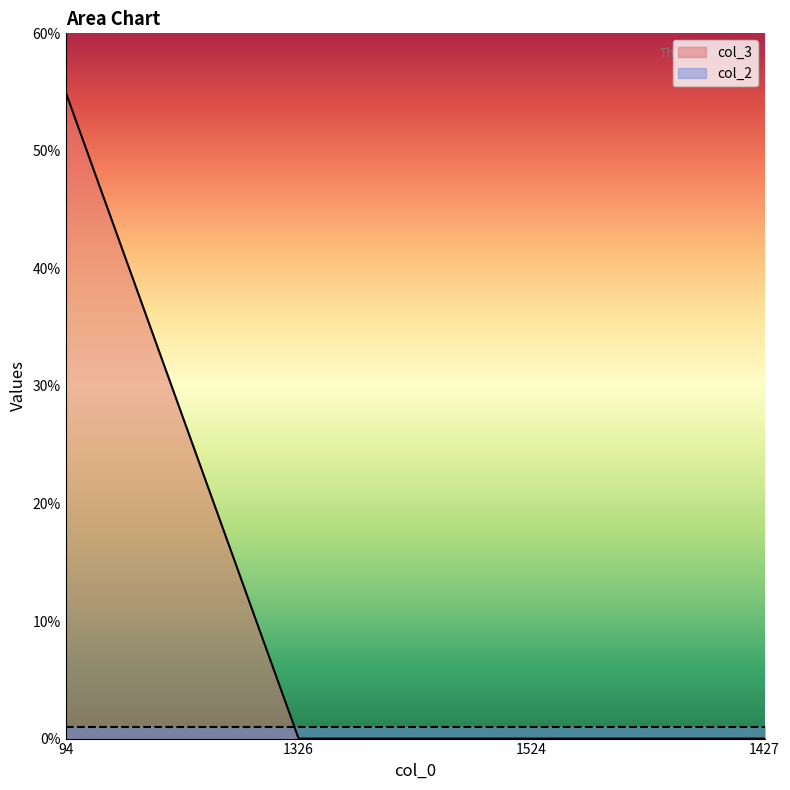

Is it true that the value at 1524 is 0?

True